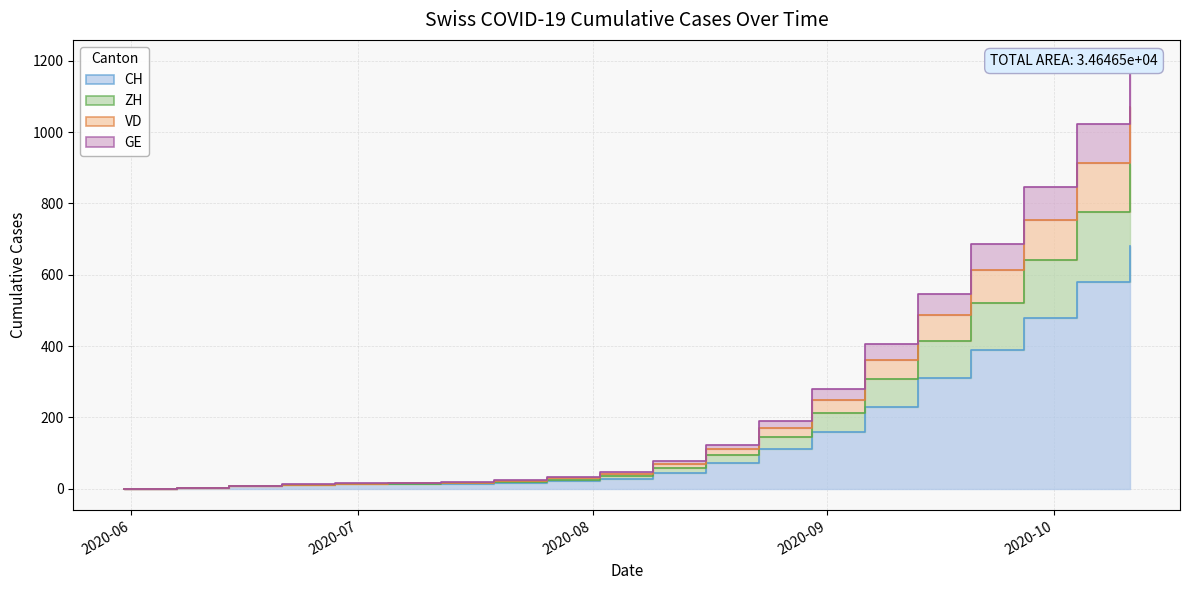

How many positive values does the ZH series have?

19